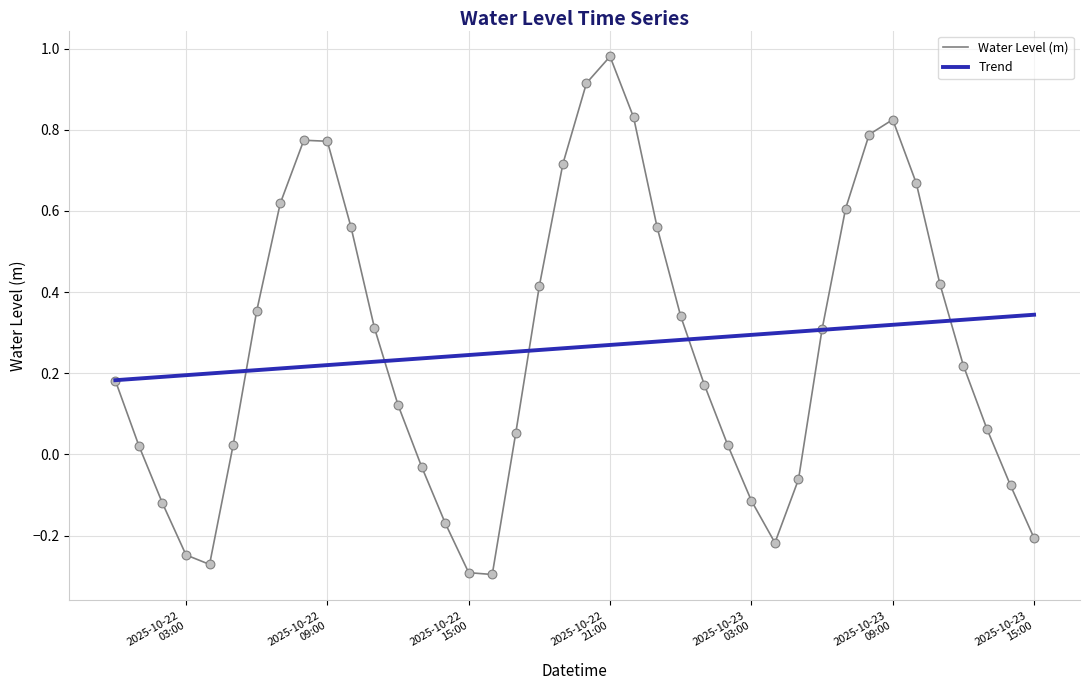

Which has a higher value, 2025-10-22 17:00:00 or 2025-10-23 01:00:00?

2025-10-23 01:00:00